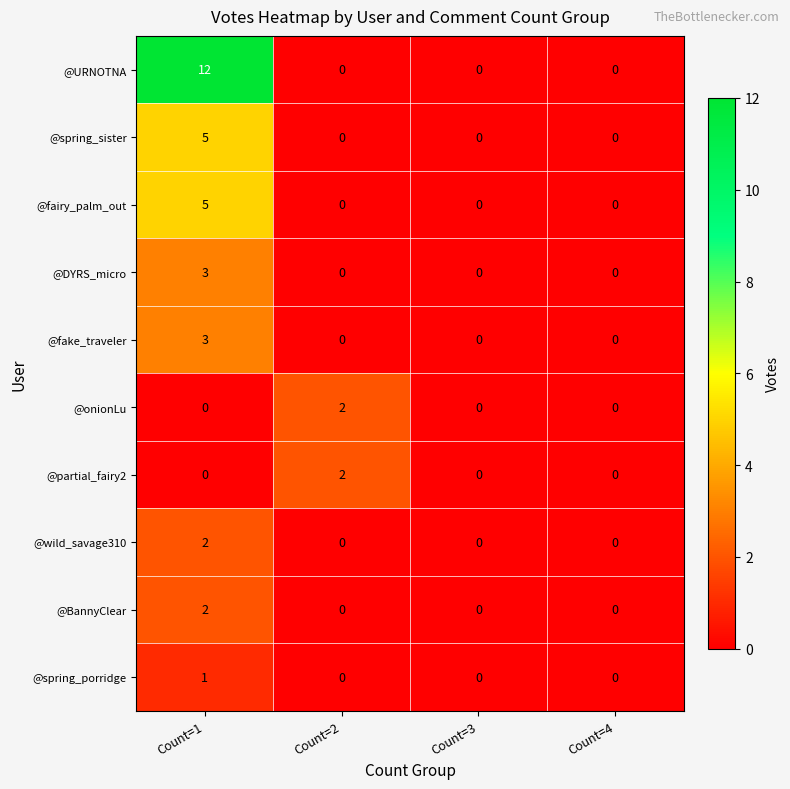

Count the @fake_traveler values in the range 0 to 3.

4